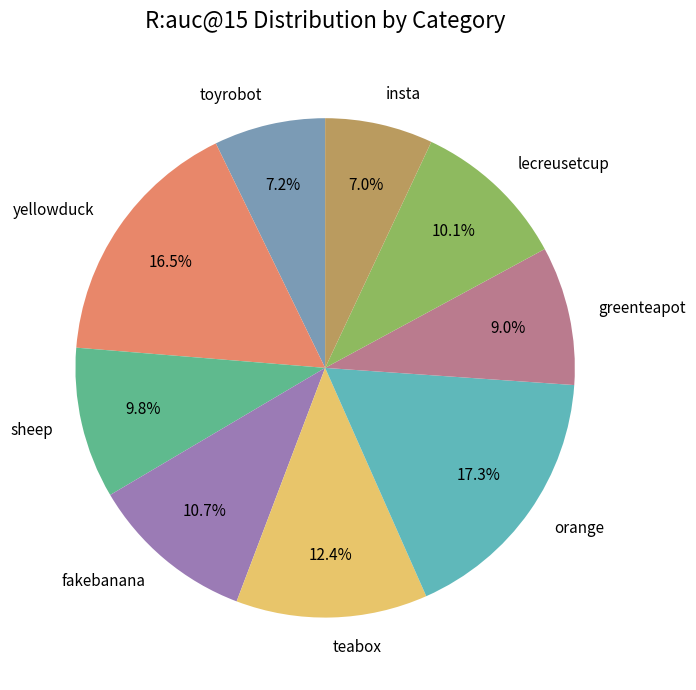

Which category has the biggest portion of the pie?

orange